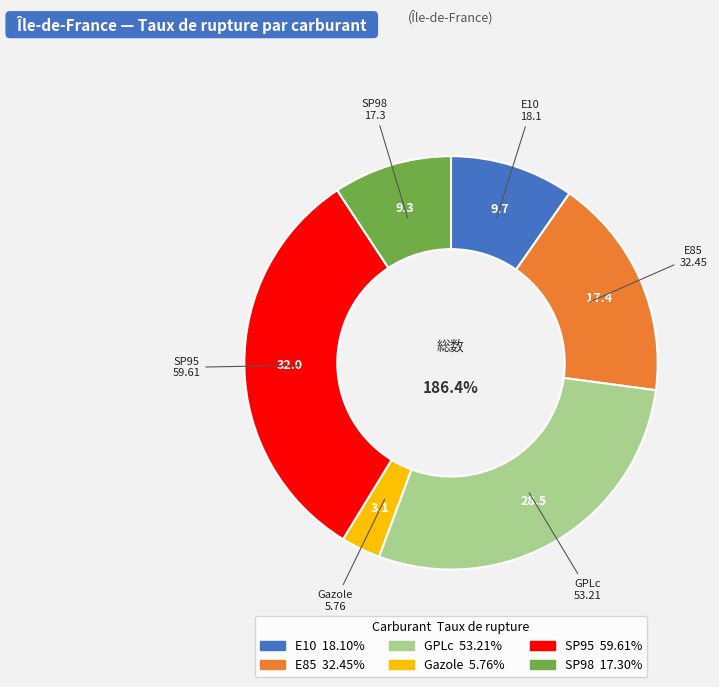

To the nearest percent, what portion does Gazole represent?

3%